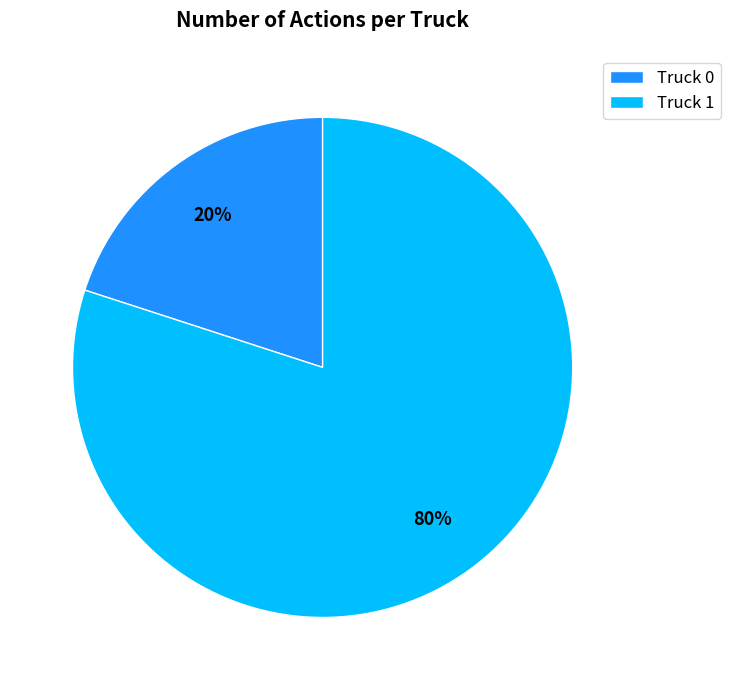

To the nearest percent, what is the combined percentage of Truck 1 and Truck 0?

100%